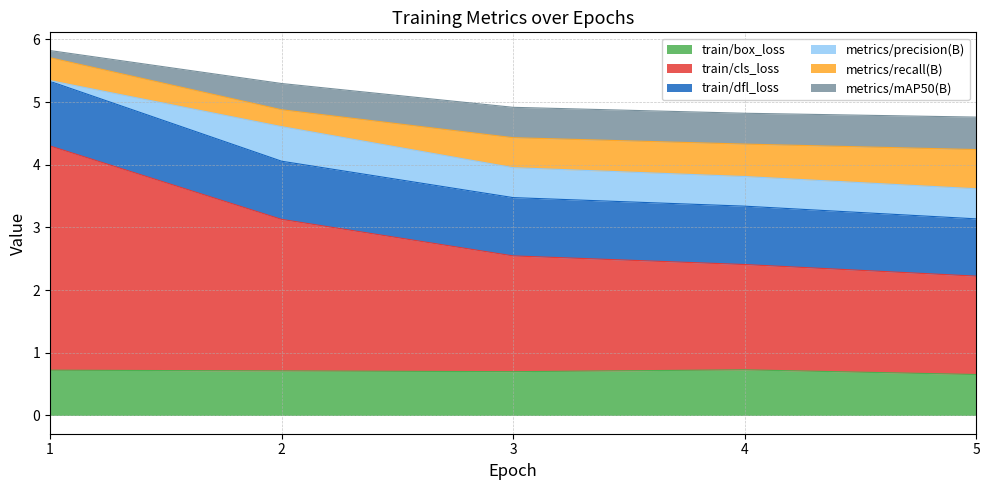

Does the chart display data point markers on the line(s)?

No